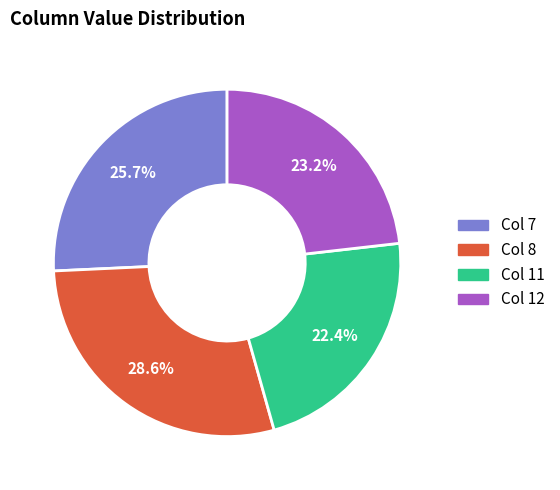

Approximately how many times larger is the value at Col 12 compared to Col 11?

1.0